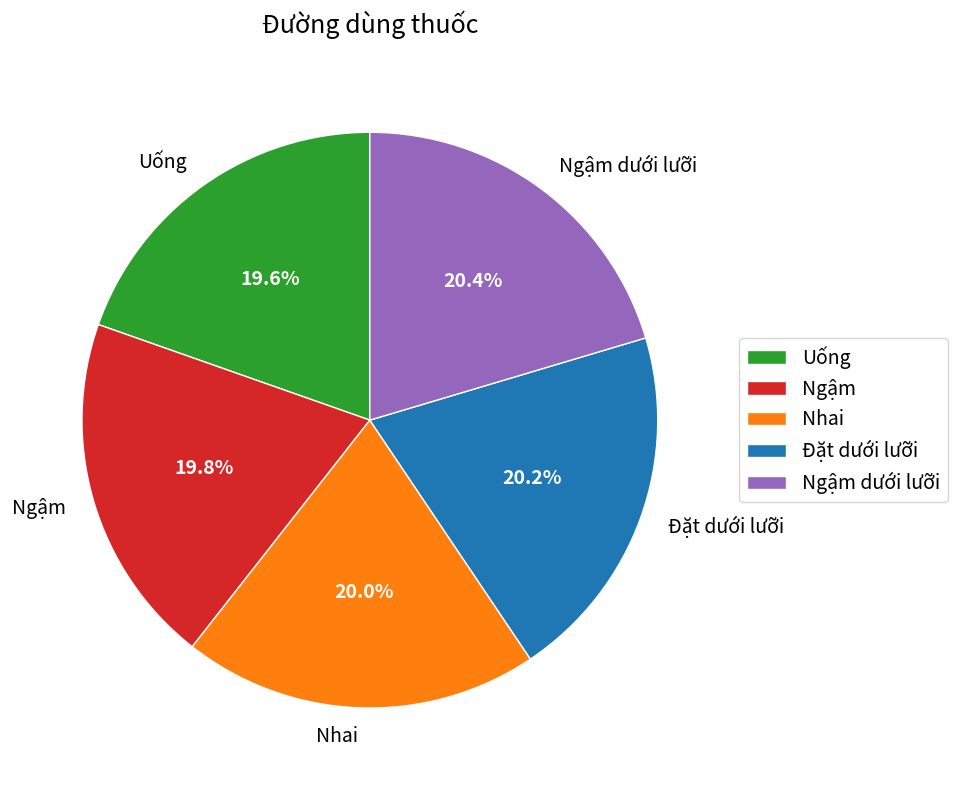

Combined, do Ngậm and Nhai account for over 50%?

No